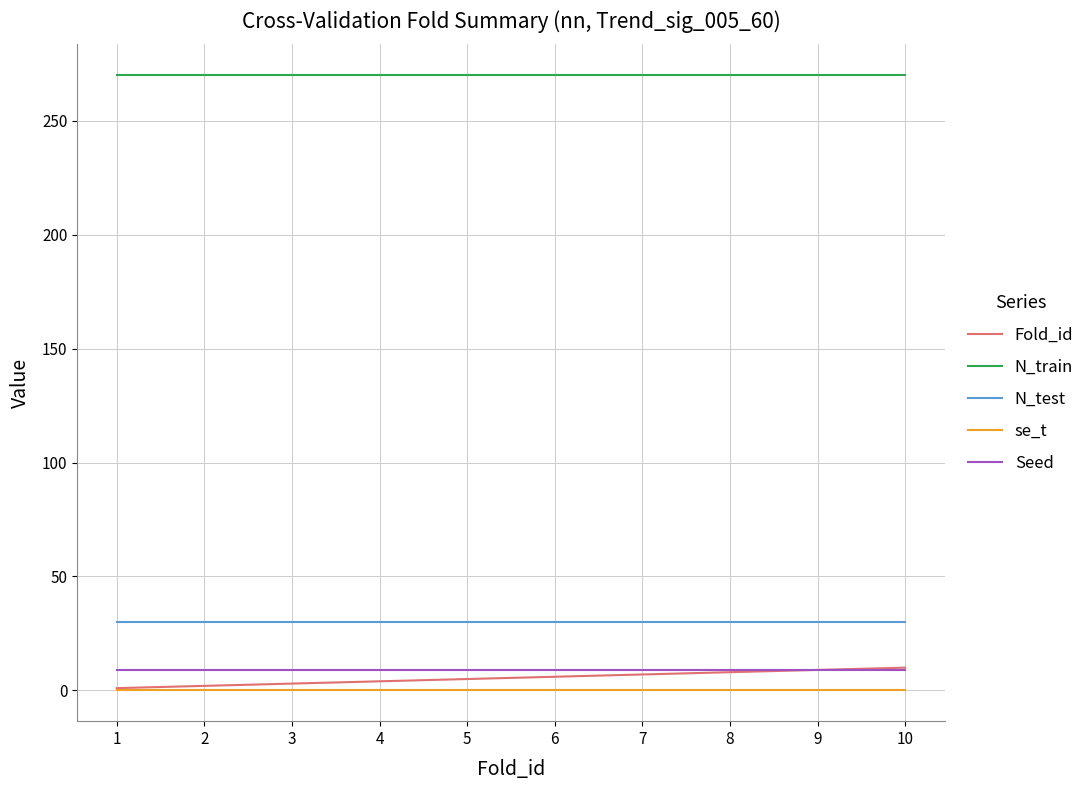

What is the maximum value shown in the chart?

270.0